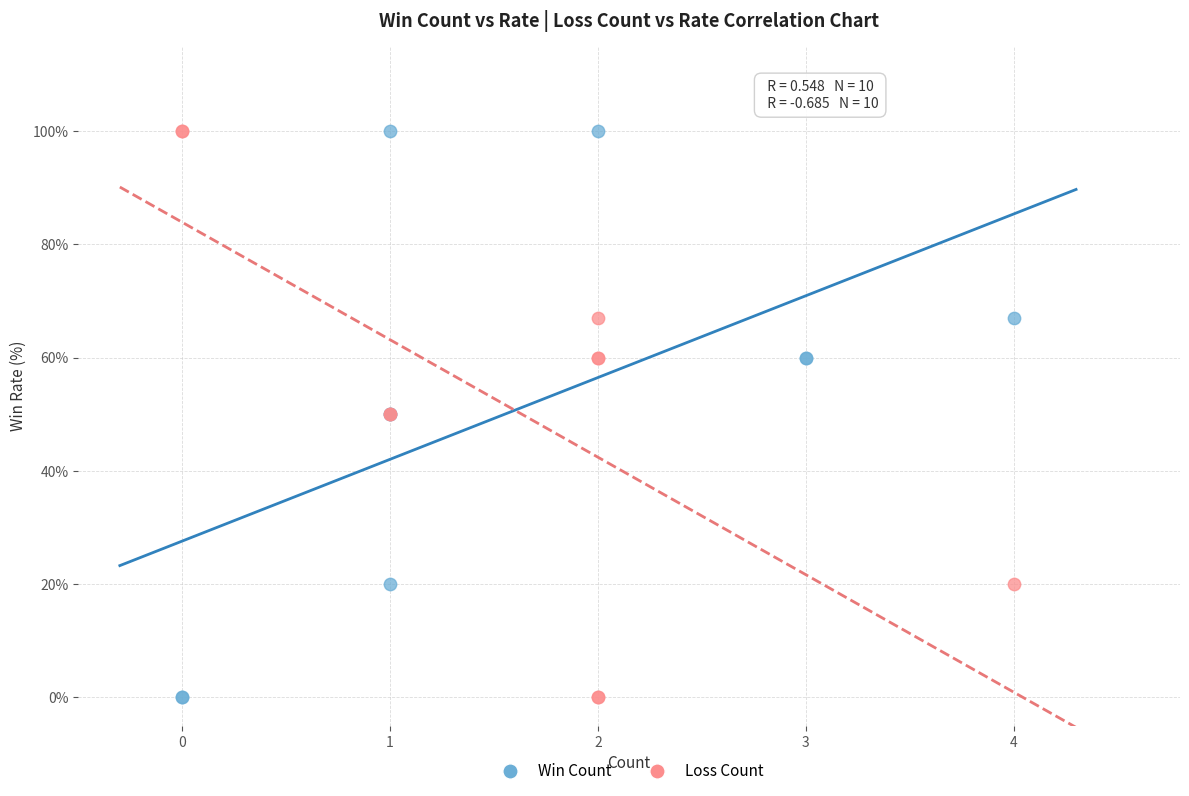

What are all the series names shown in the legend?

Win Count, Loss Count